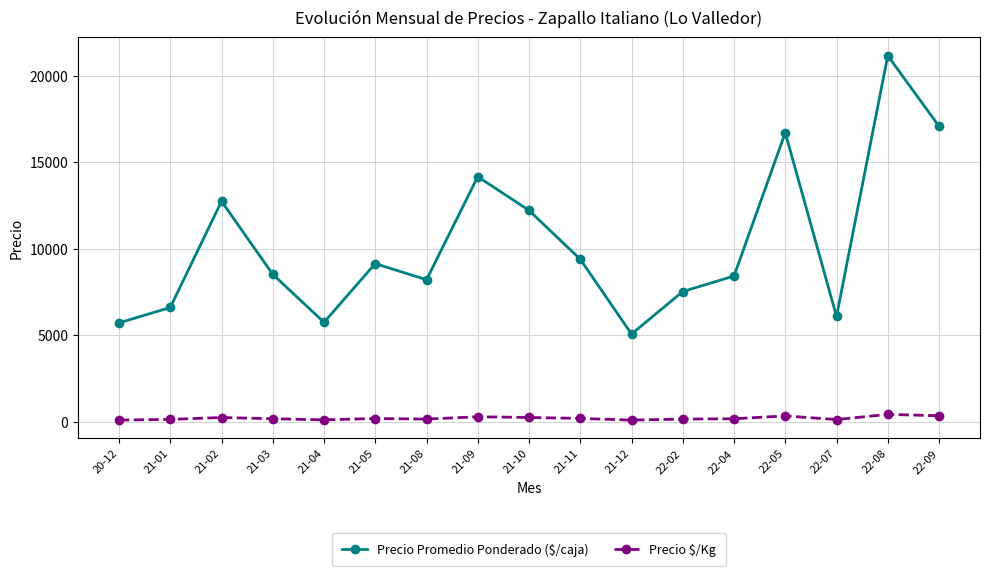

Which series has the largest range (max minus min)?

Precio Promedio Ponderado ($/caja)